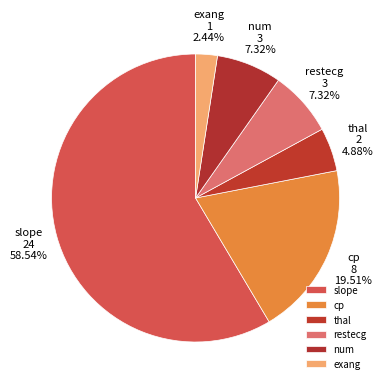

What is the total percentage of thal and num?

12.2%